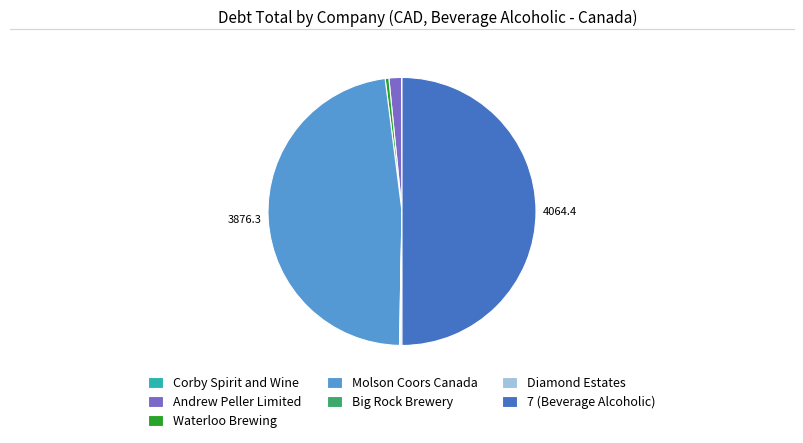

Which slice represents more than half of the pie?

7 (Beverage Alcoholic)